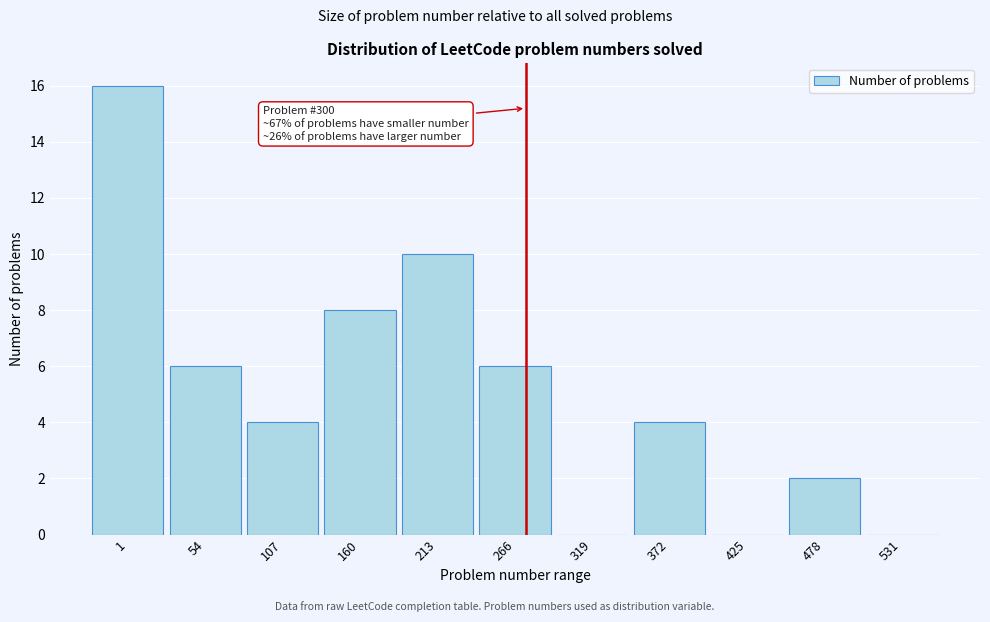

Reading left to right, what are all the values shown in this chart?

1=16	54=6	107=4	160=8	213=10	266=6	319=0	372=4	425=0	478=2	531=0